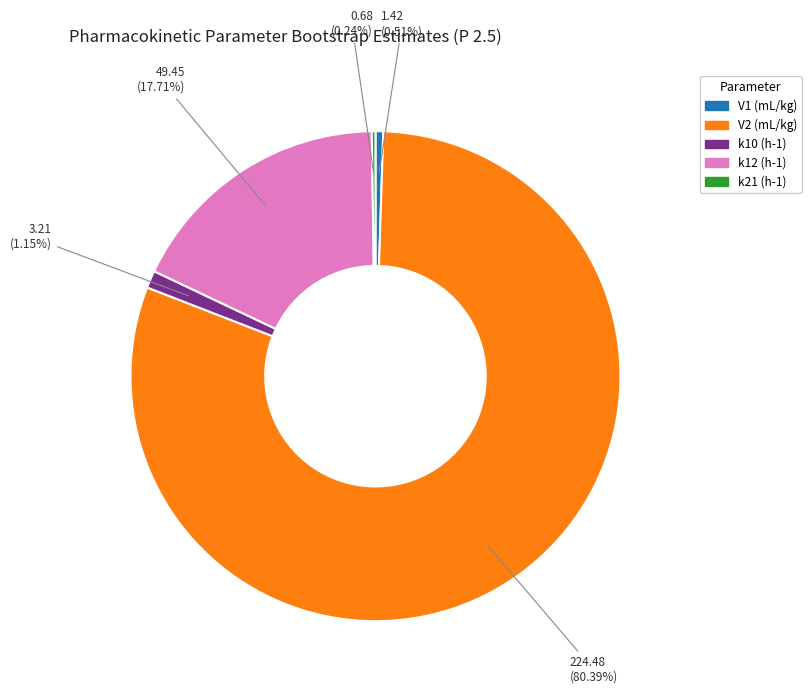

What is the majority slice?

V2 (mL/kg)